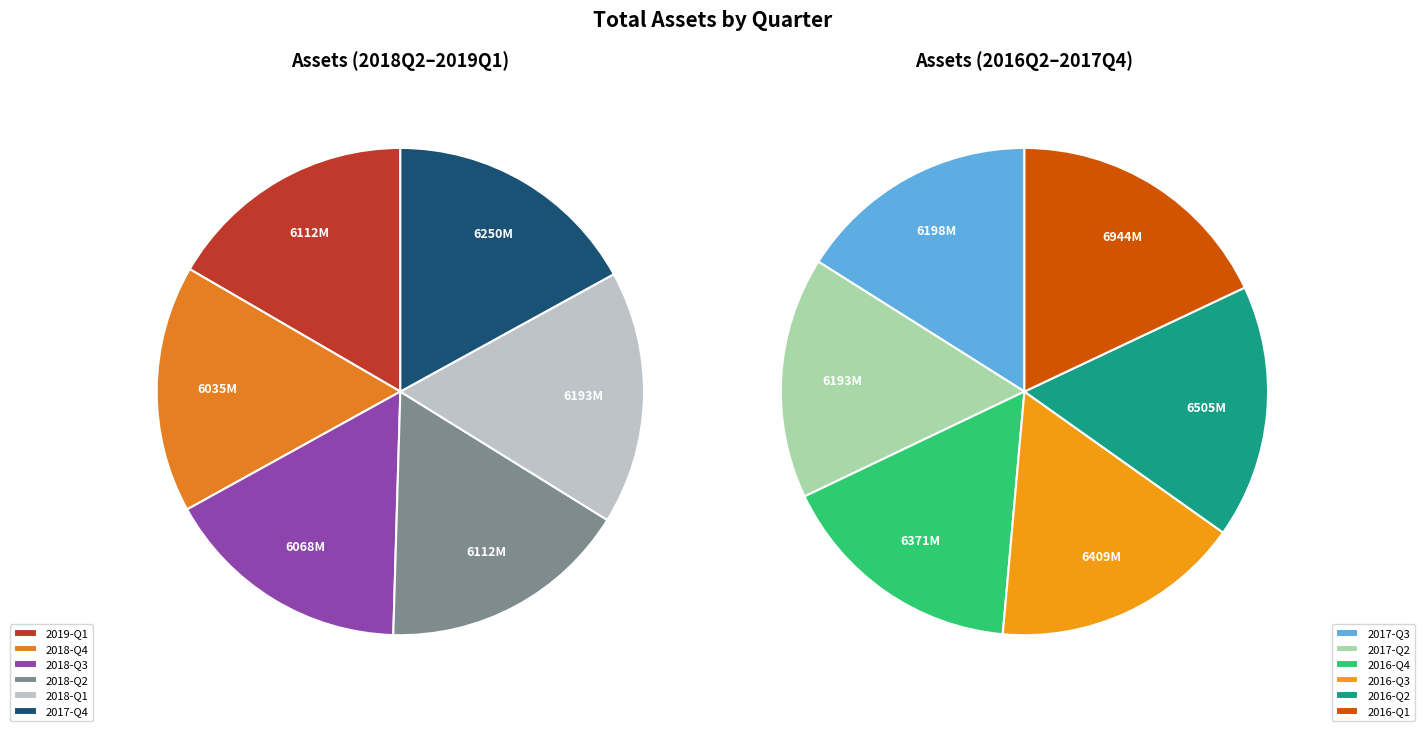

What is the change in value from 2016-12-31 to 2016-03-31?

+572722000